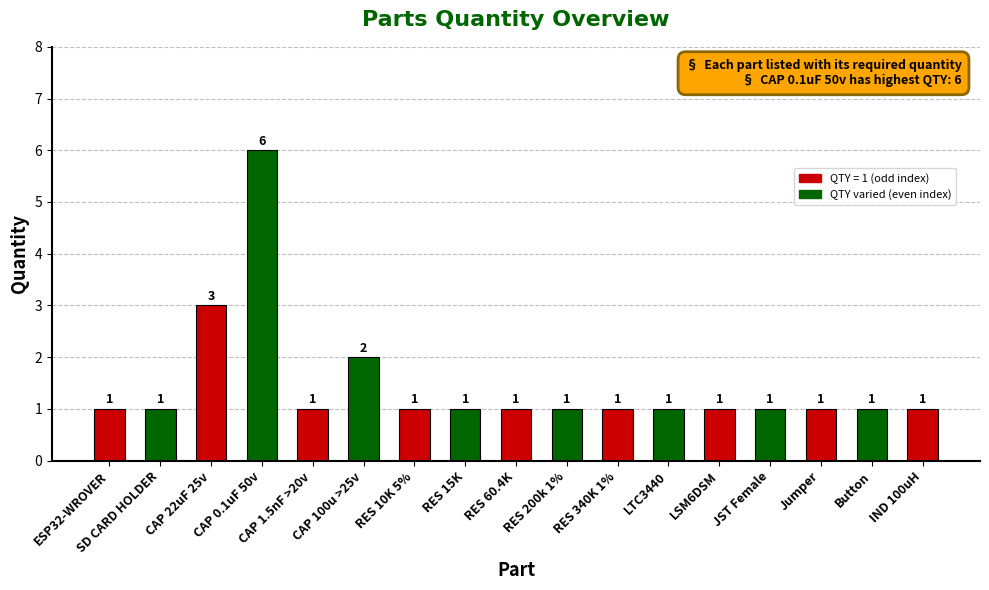

What is the greatest value displayed?

6